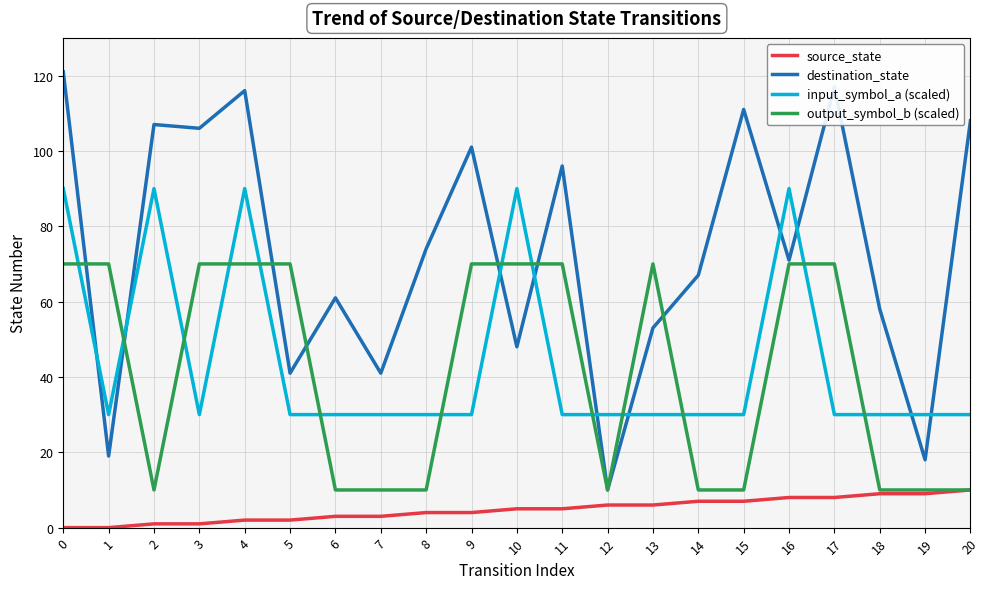

Which series has the largest range (max minus min)?

destination_state